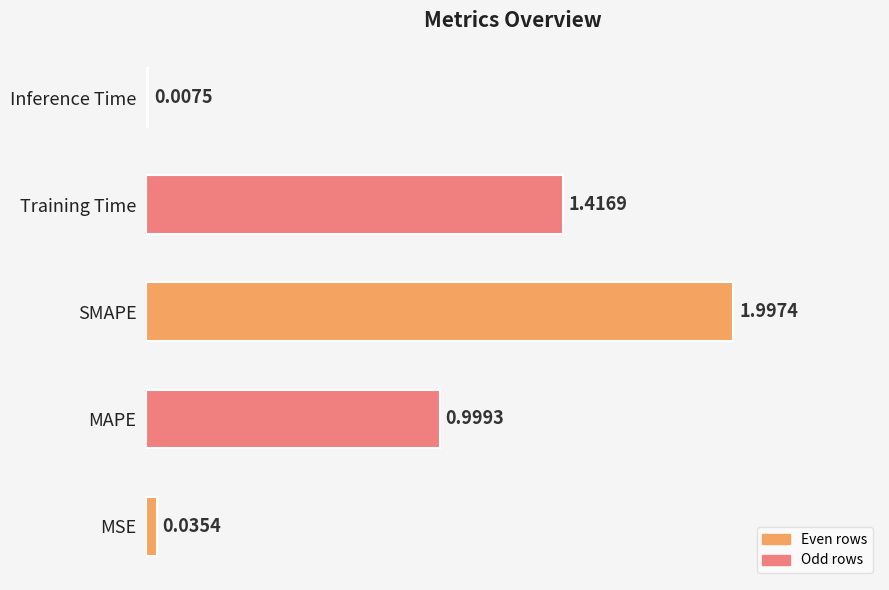

Which category has the lowest value across all series?

Inference Time